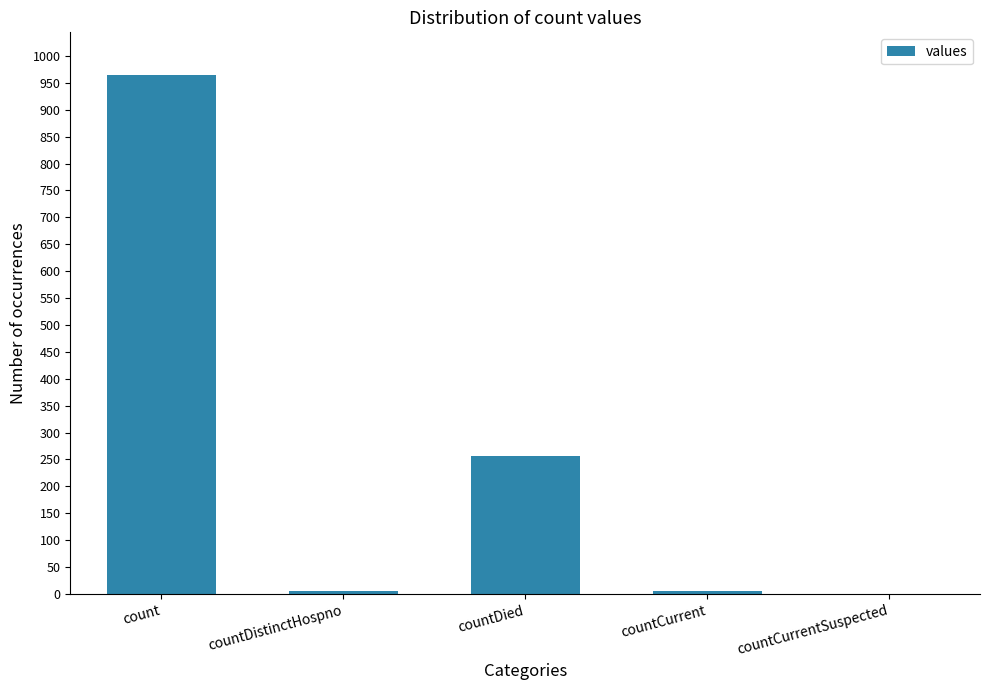

Reading left to right, extract all data points from this chart.

964	6	256	6	0